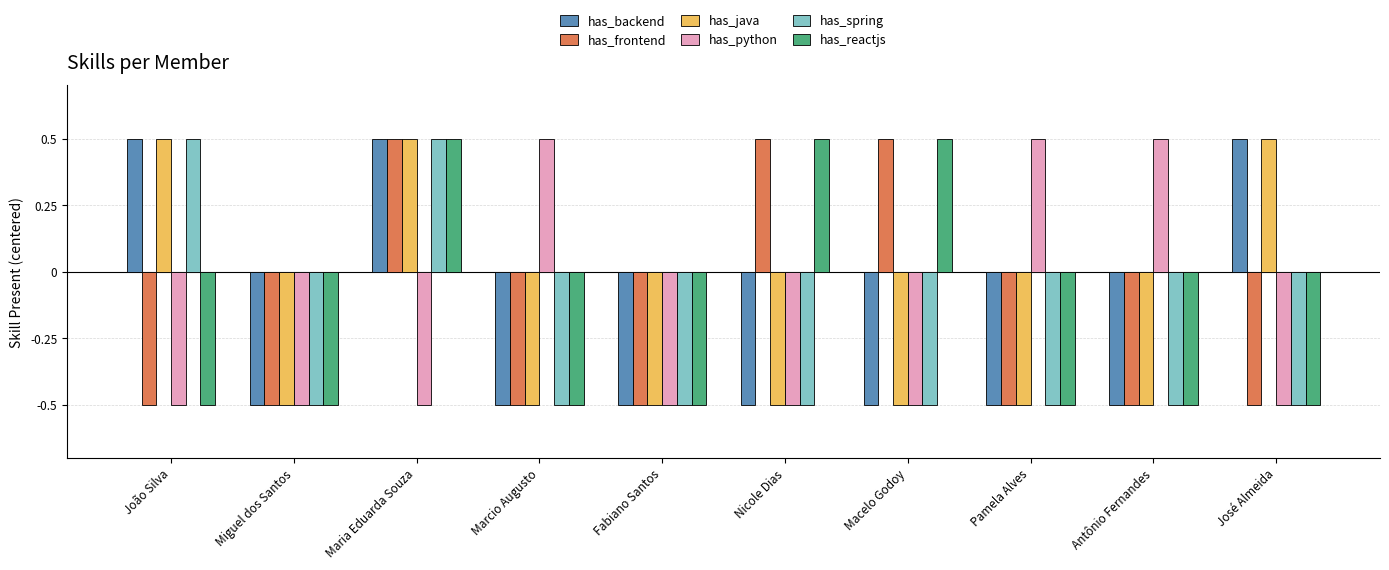

What is the label of the 7th bar from the right?

Marcio Augusto